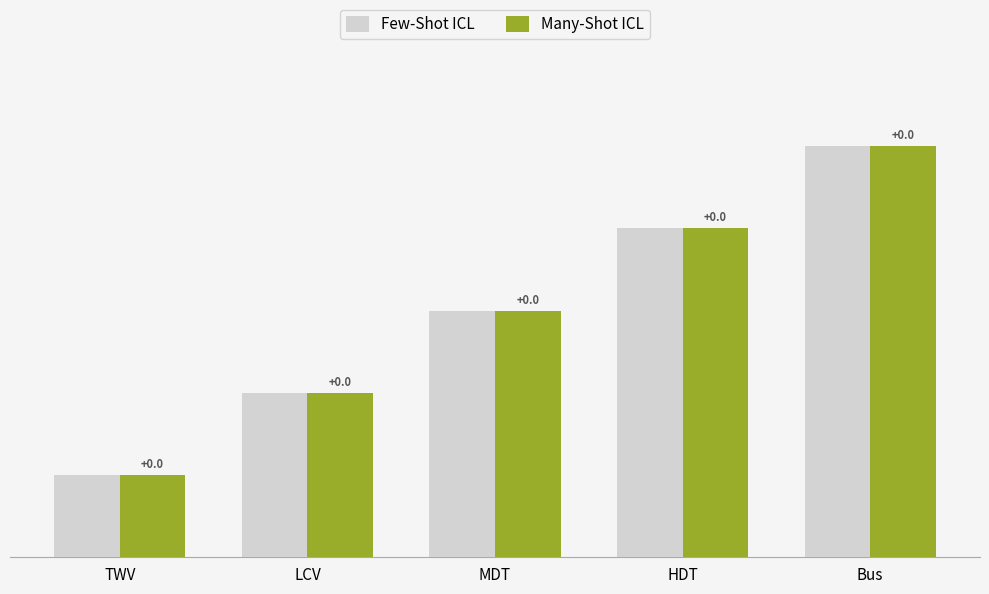

Reading left to right, extract all data points from this chart.

Few-Shot ICL: 1	2	3	4	5
Many-Shot ICL: 1	2	3	4	5